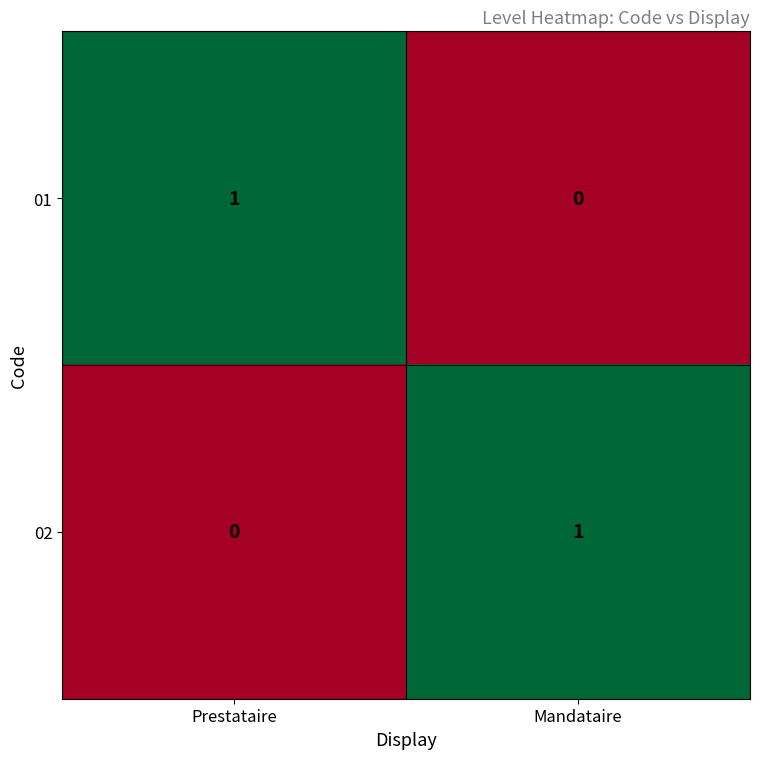

At Prestataire, list the series in order from smallest to largest.

02, 01